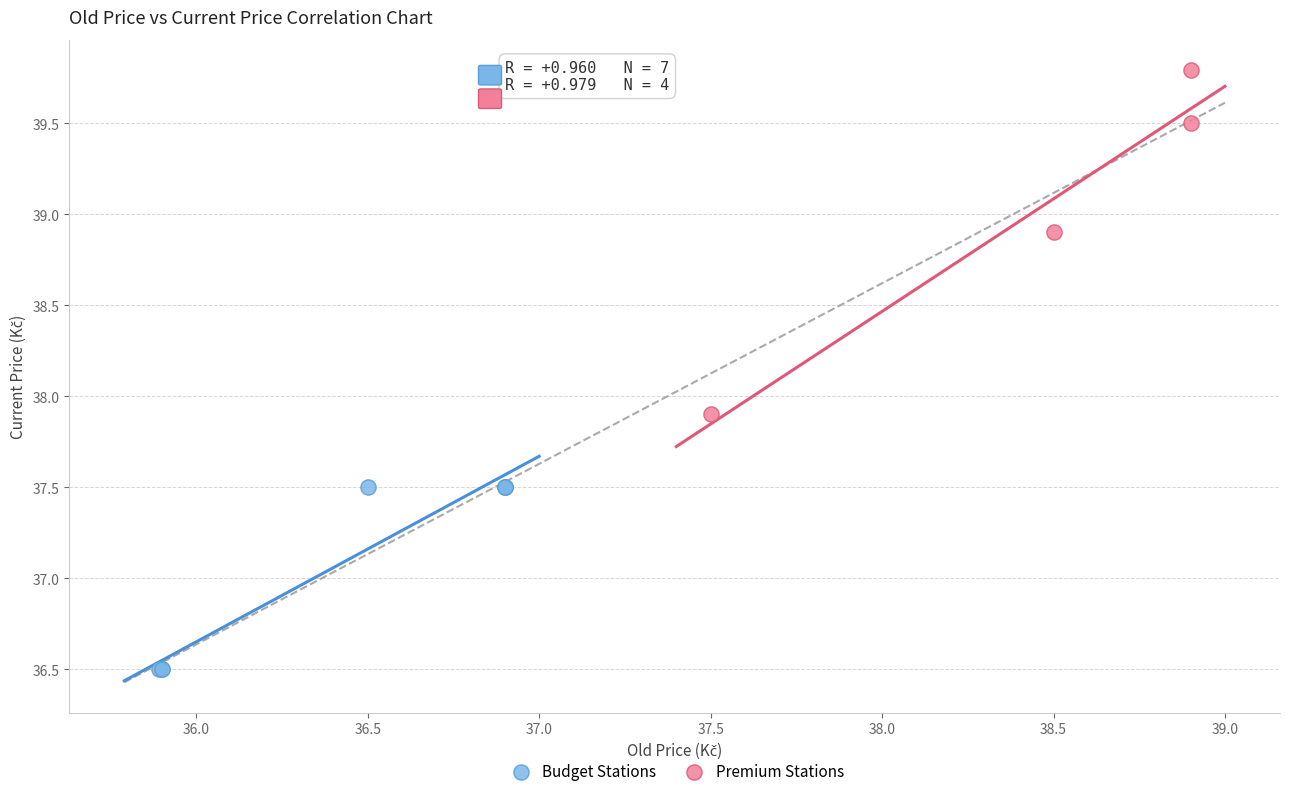

Which series has the largest Y range (max minus min)?

Premium Stations